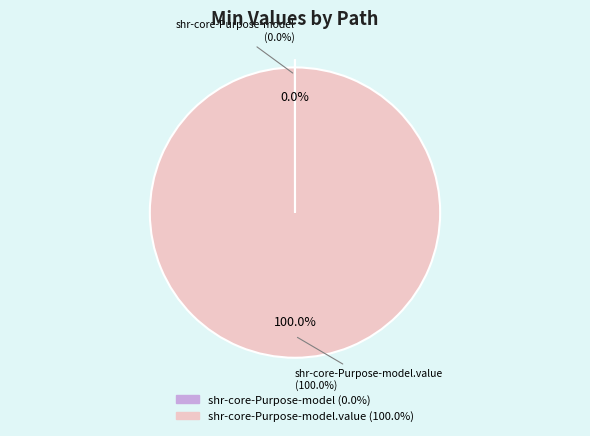

Rank the categories by value from highest to lowest.

shr-core-Purpose-model.value, shr-core-Purpose-model